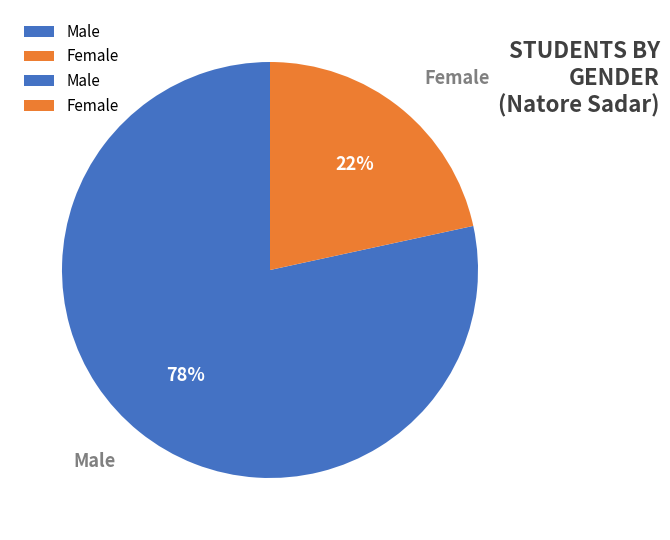

What is the majority slice?

Male